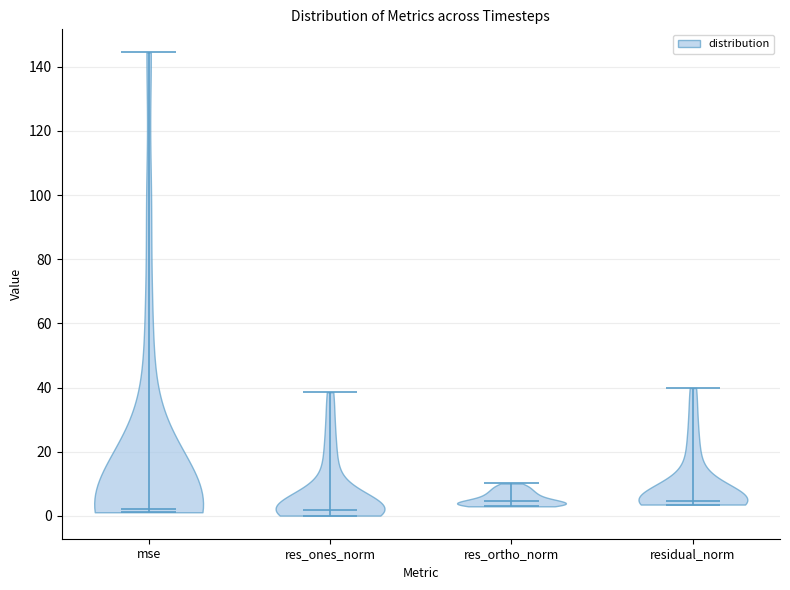

Where does the median line of the violin for mse sit on the y-axis? The values are not printed on the chart, so give them approximately, as read against the axis.

2